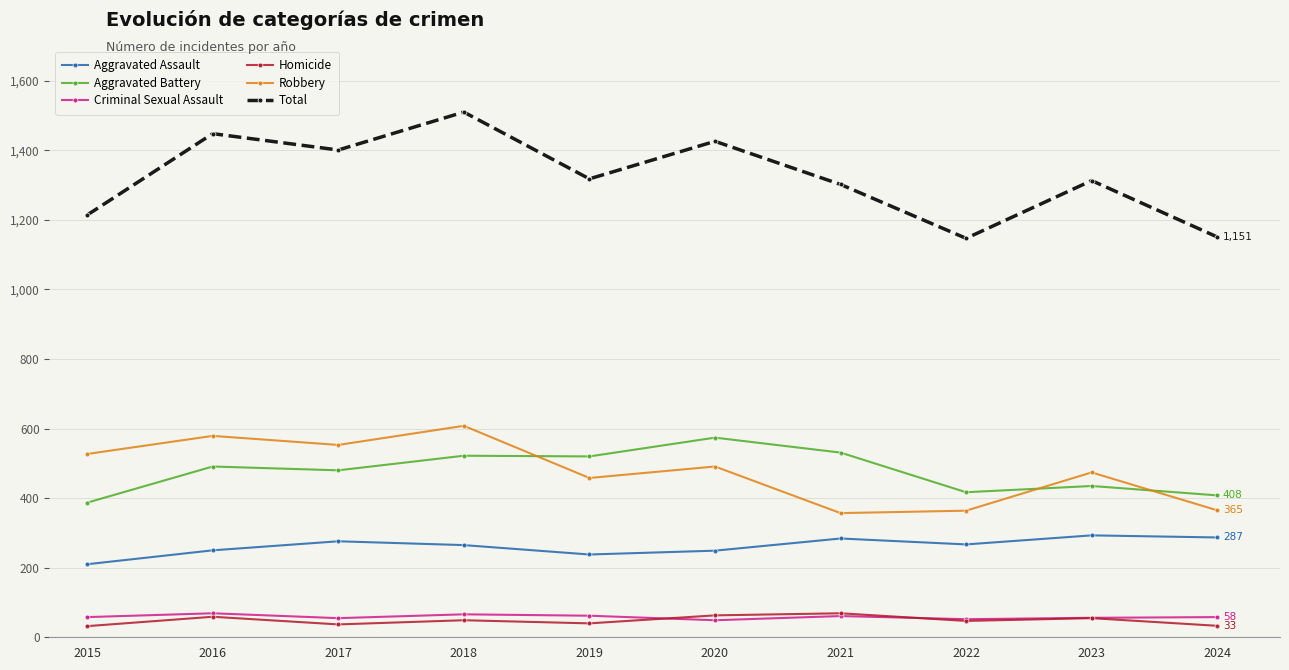

Does the chart have visible grid lines?

Yes